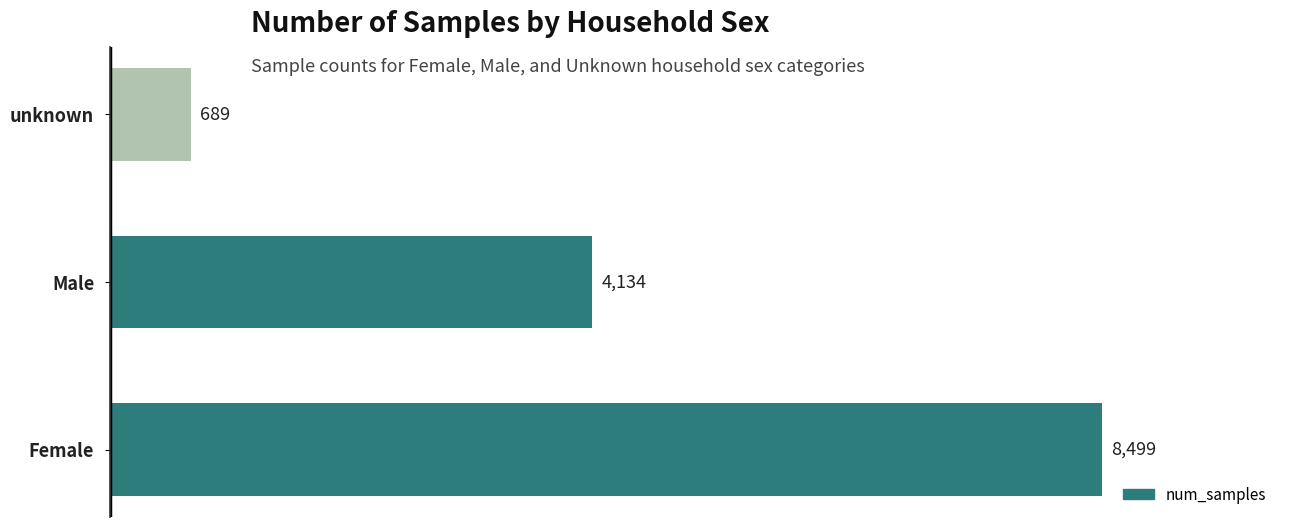

At which label is the value closest to 4594?

Male